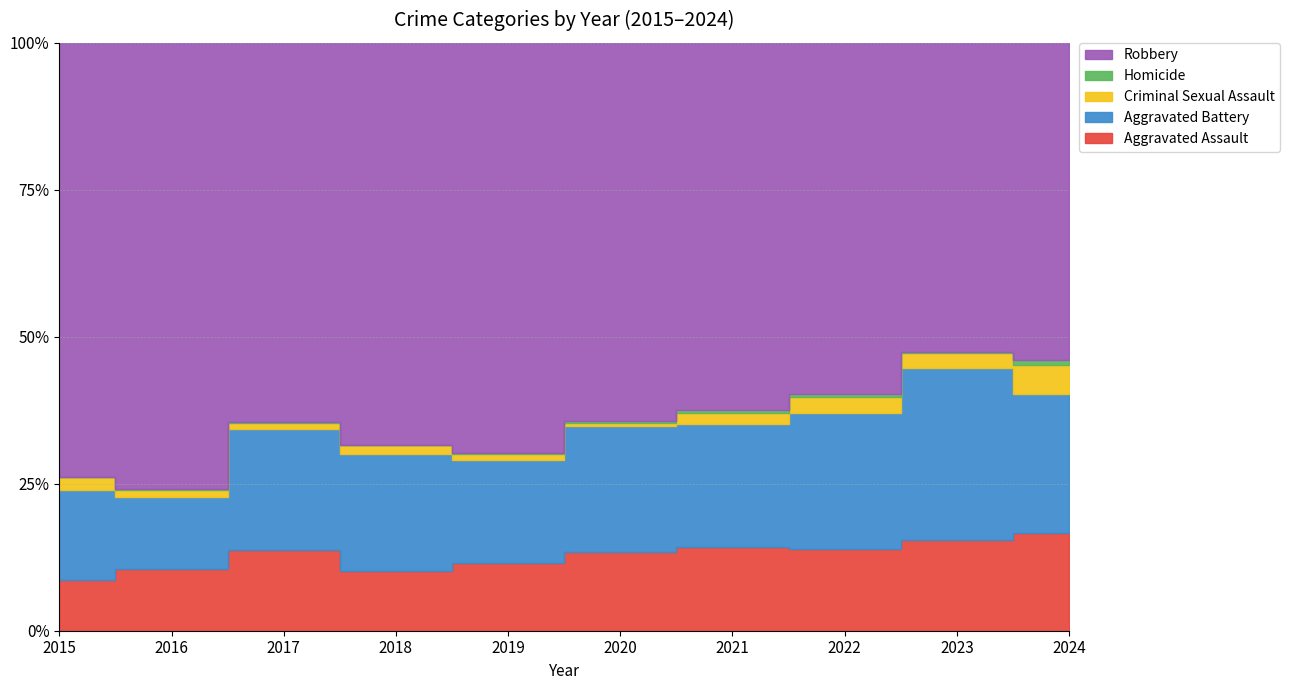

True or false: Criminal Sexual Assault and Robbery cross at least once.

False